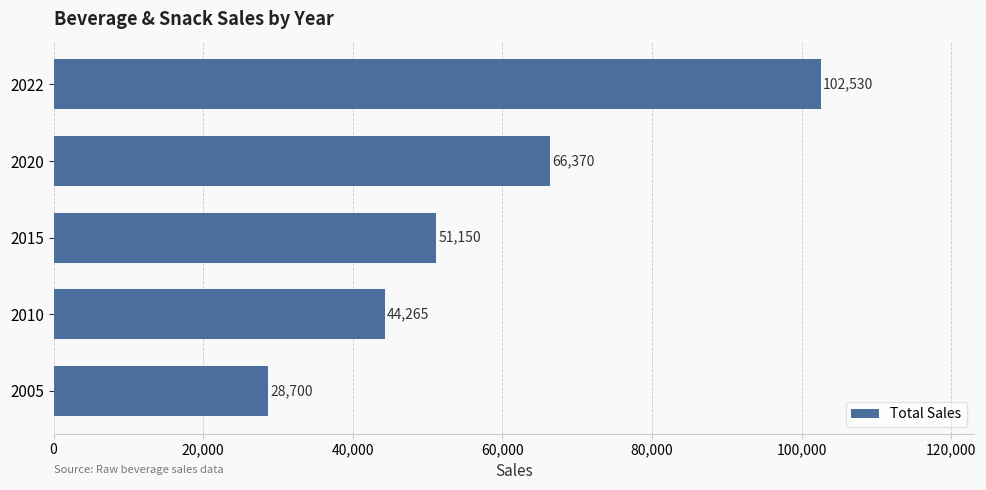

What is the change in value from 2005 to 2022?

+73830